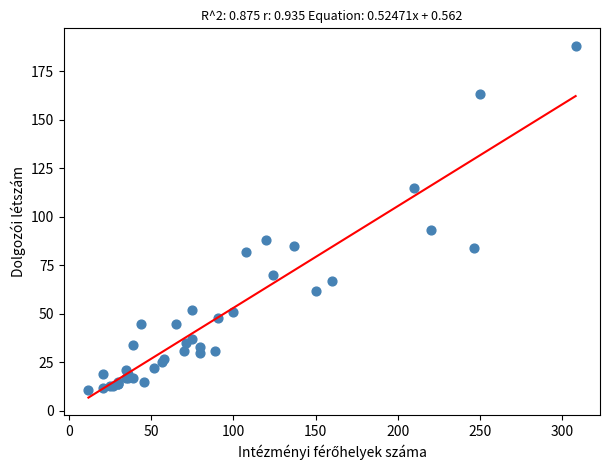

What Y value in the scatter plot is closest to 99?

93